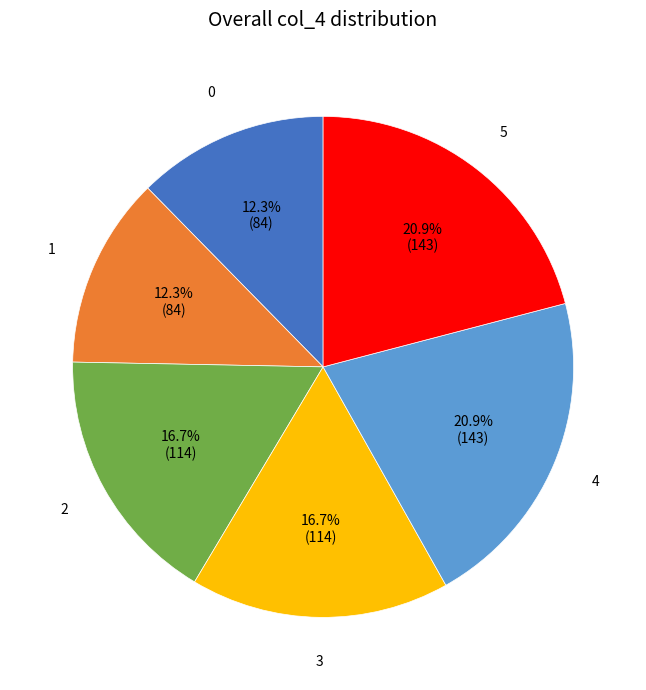

Is there a majority slice in this chart?

No